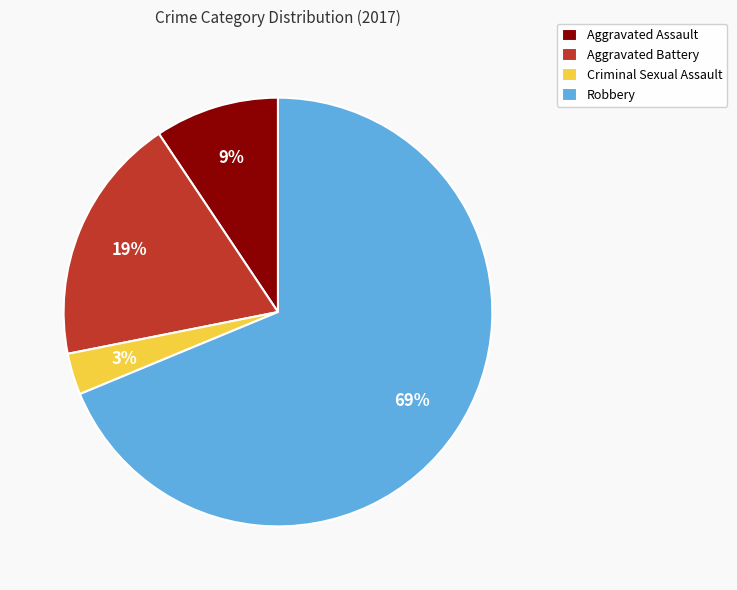

What is the majority slice?

Robbery